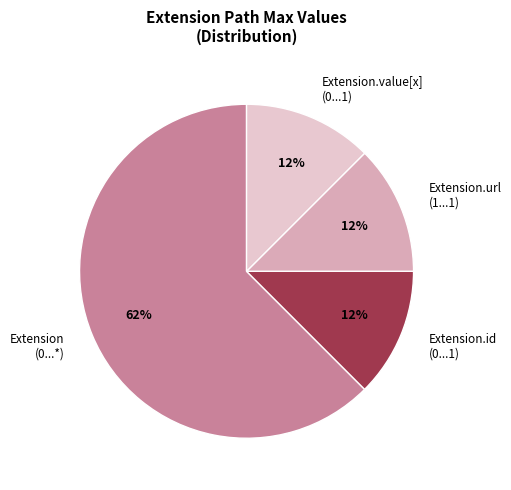

The Extension (0...*) slice represents 57% of the pie. True or false?

False